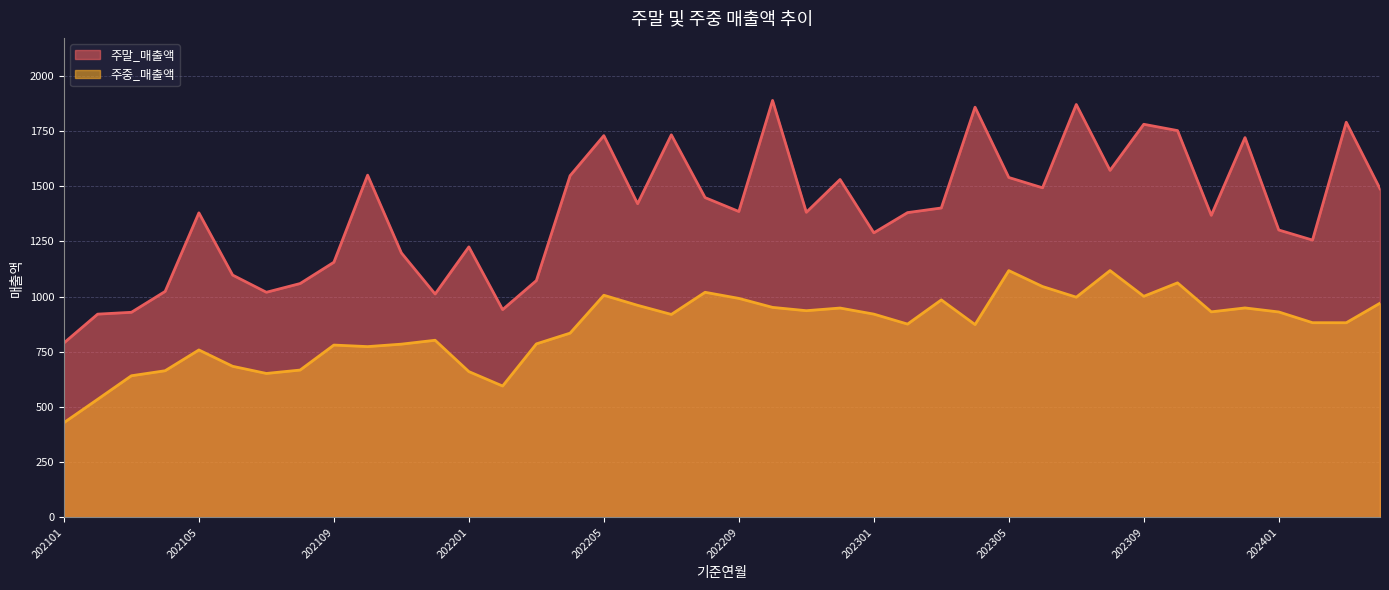

True or false: 주말_매출액 and 주중_매출액 cross at least once.

False